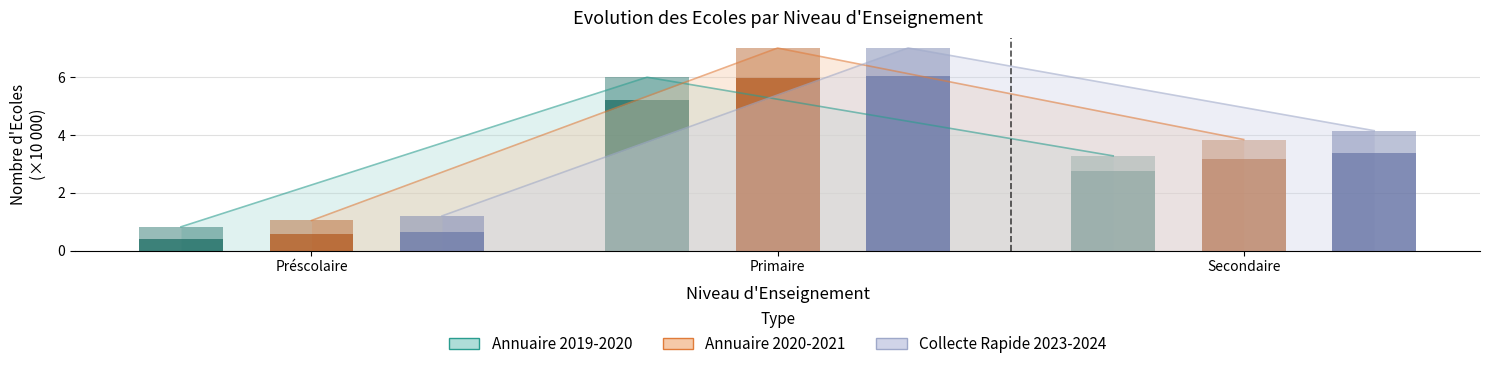

What is the average value of the Public 2020-21 series?

3.2